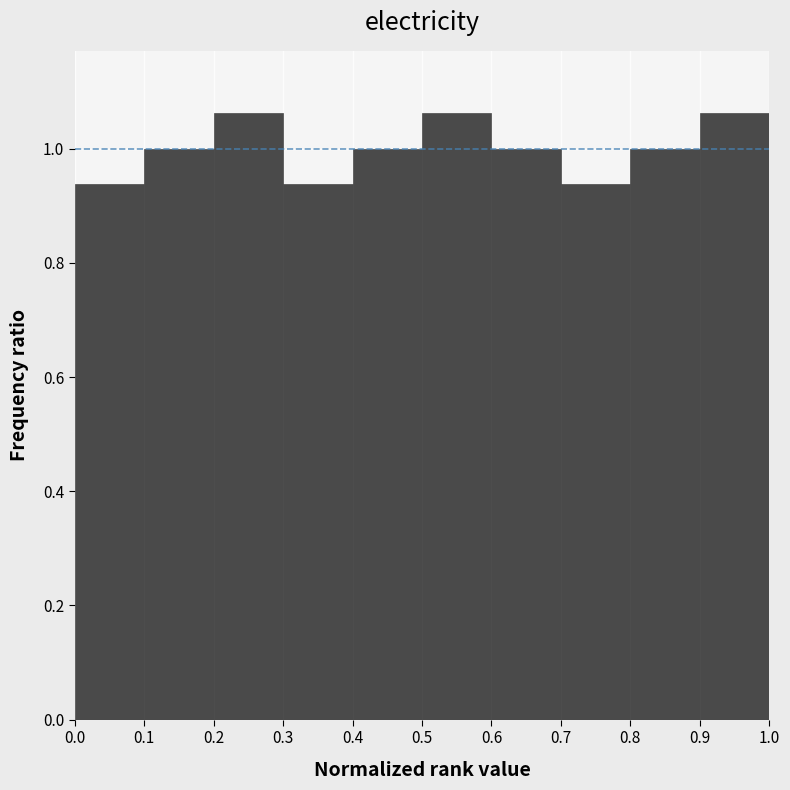

How tall is the bar that spans 0.9 to 1.0 on the x-axis? The values are not printed on the chart, so give them approximately, as read against the axis.

1.06